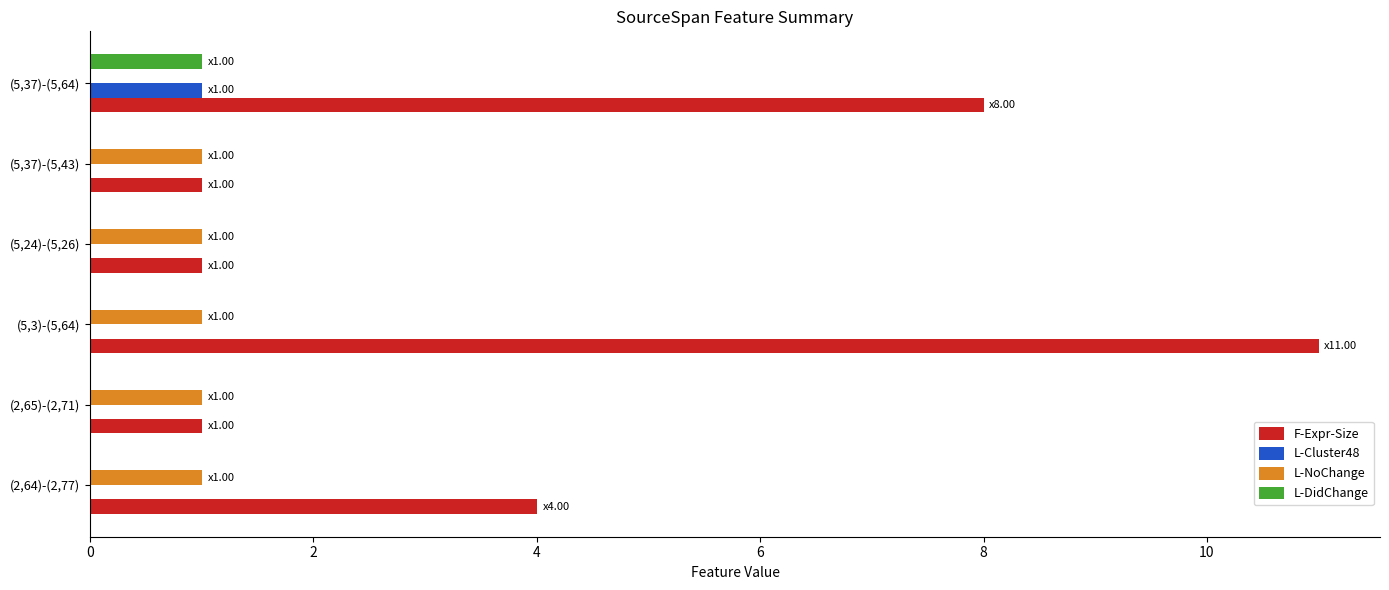

Which series changed the most between (5,37)-(5,43) and (5,37)-(5,64)?

F-Expr-Size